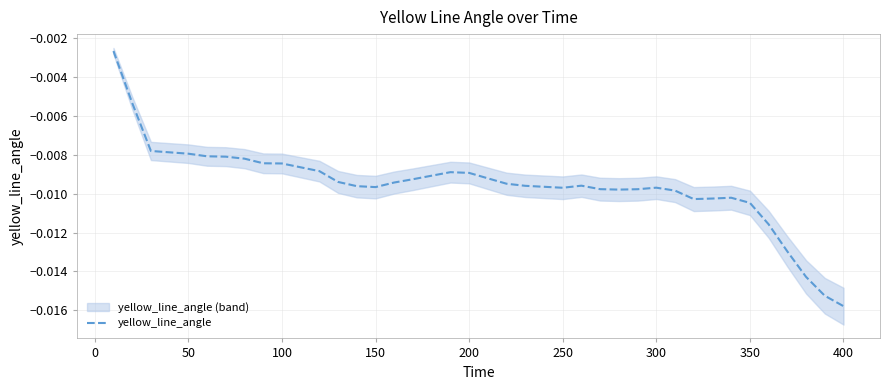

At which label does yellow_line_angle reach its minimum?

400